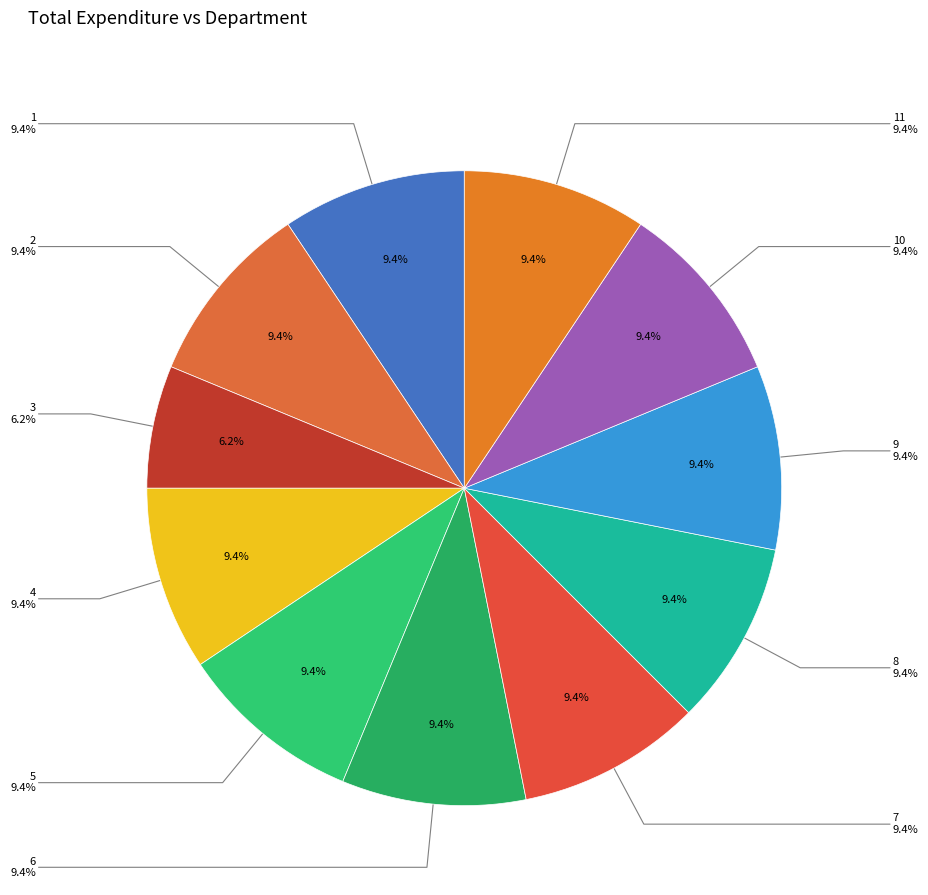

How much of the chart is everything except 2?

90.6%